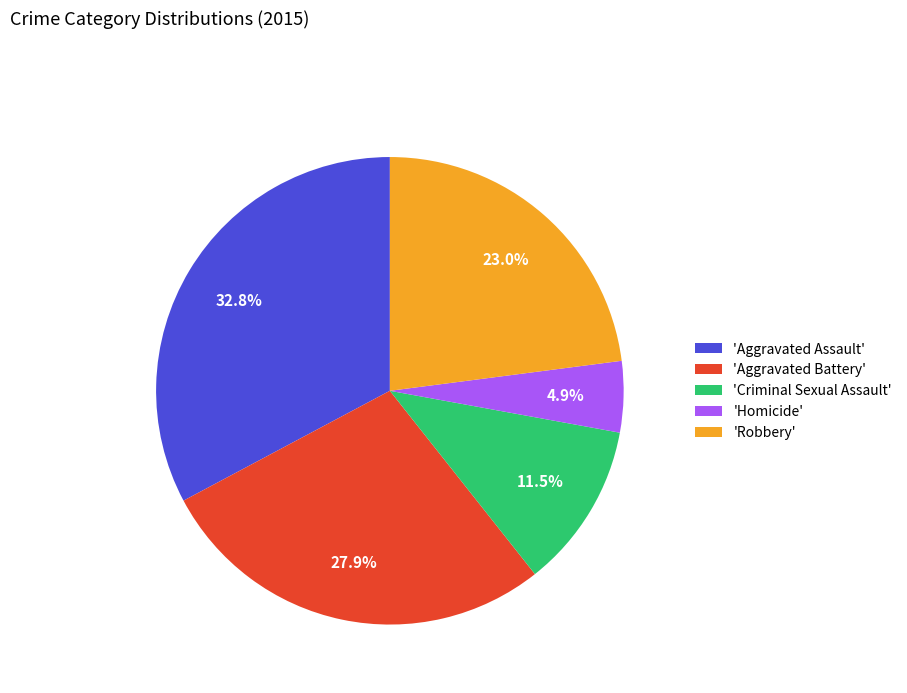

Approximately how many times larger is the value at 'Aggravated Battery' compared to 'Criminal Sexual Assault'?

2.4